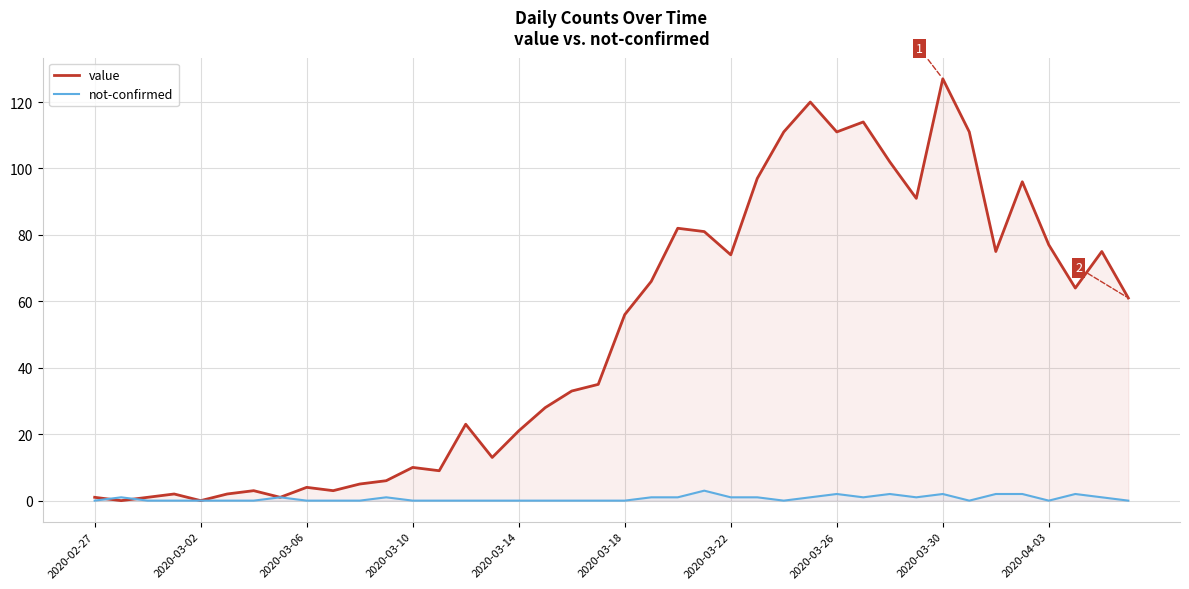

How many distinct data groups are displayed?

2